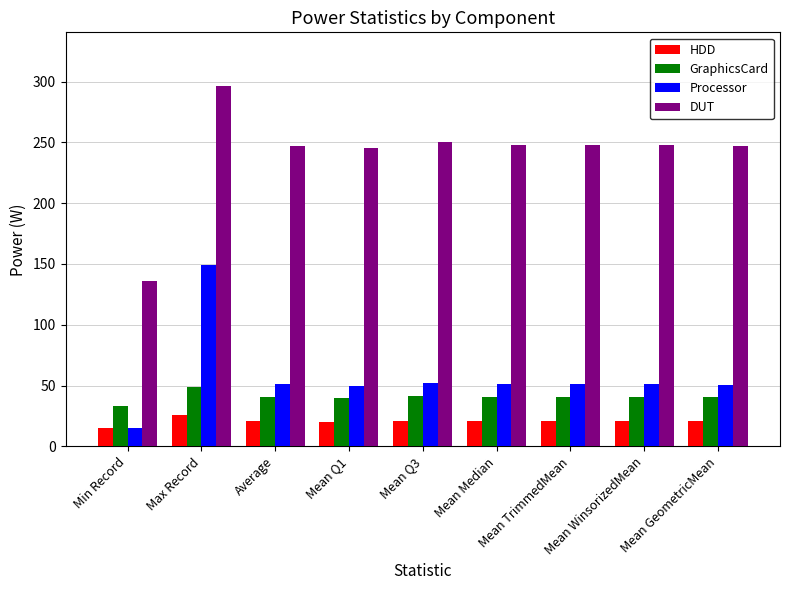

What is the maximum value for GraphicsCard?

48.9